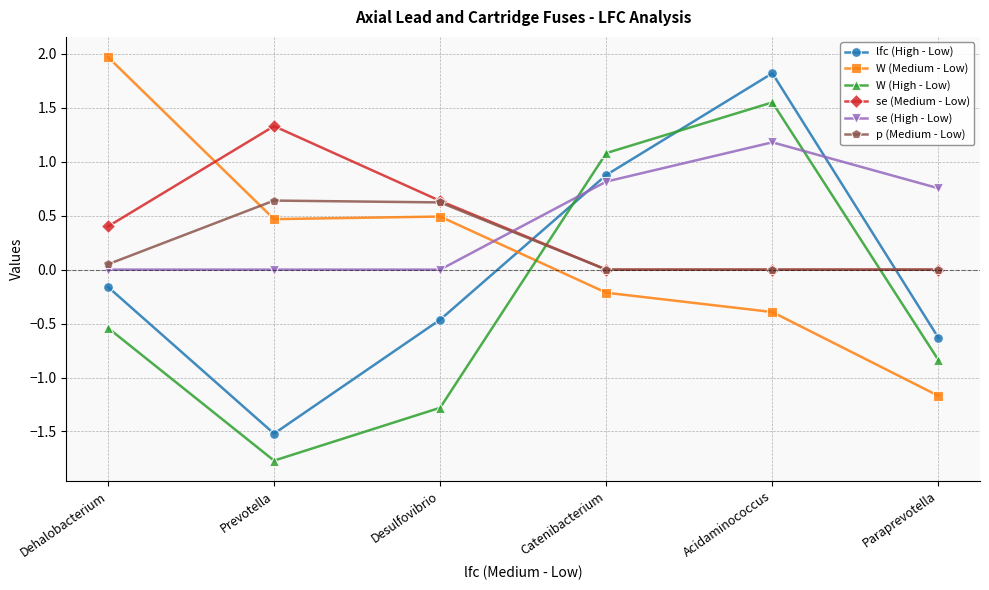

Which series has the widest spread of values?

lfc (High - Low)